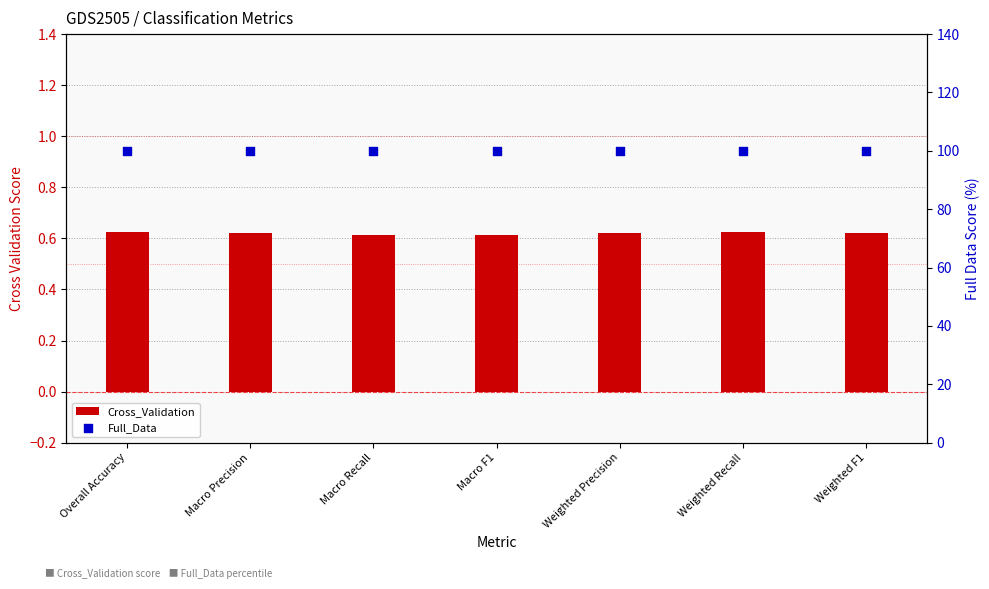

At how many categories does at least one series exceed 29?

7